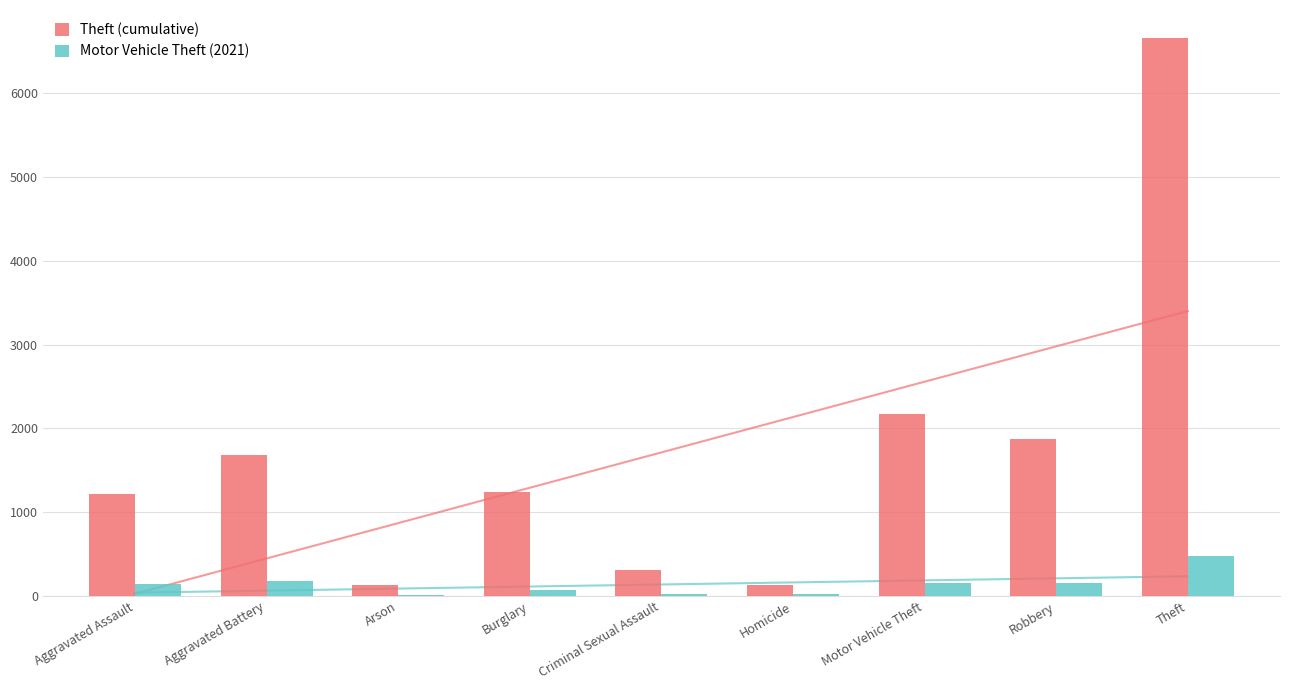

Count the number of categories in the chart.

9